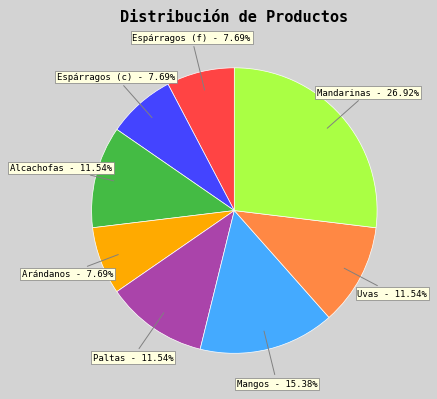

Does Espárragos (f) represent more than half of the total?

No